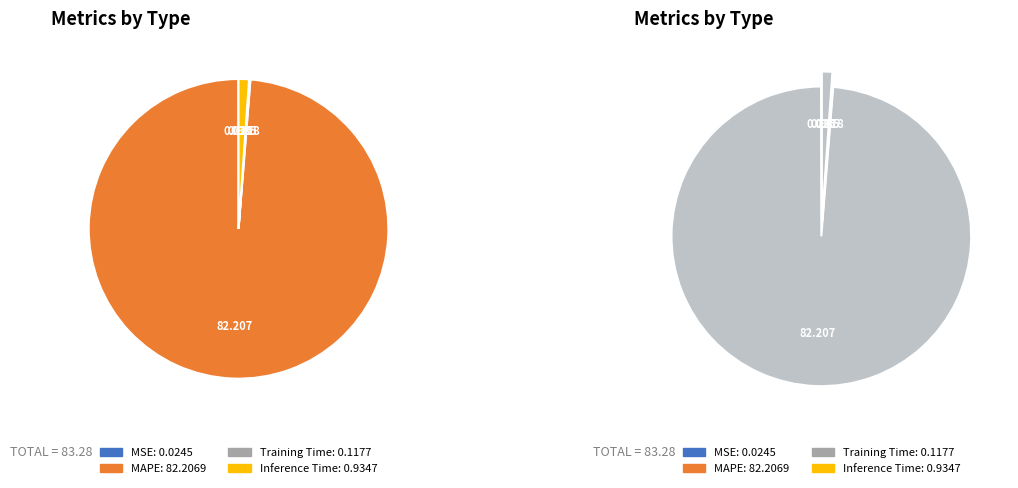

To the nearest percent, what portion does MAPE represent?

99%